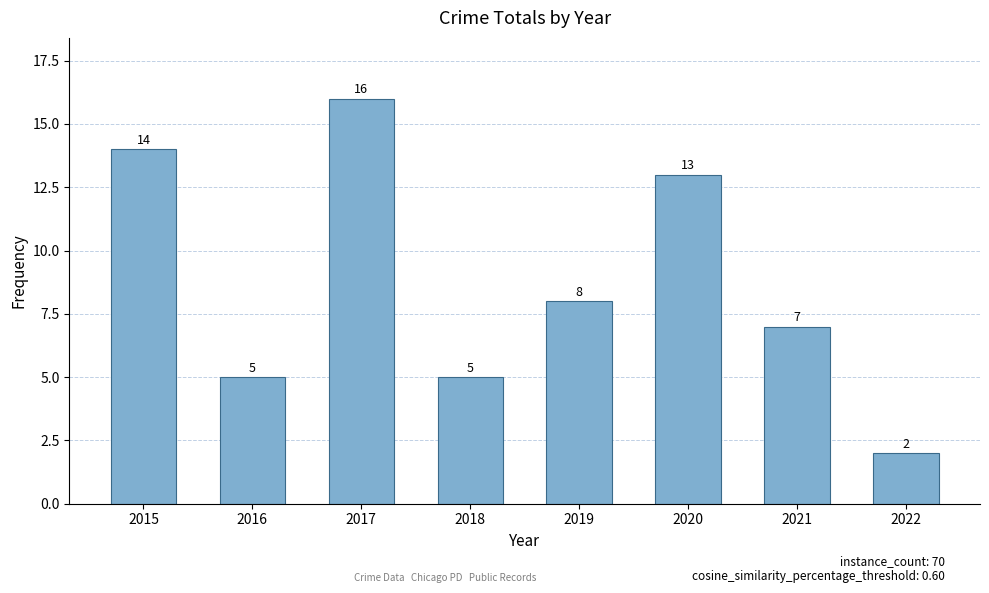

What is the difference between the maximum and second lowest values?

11